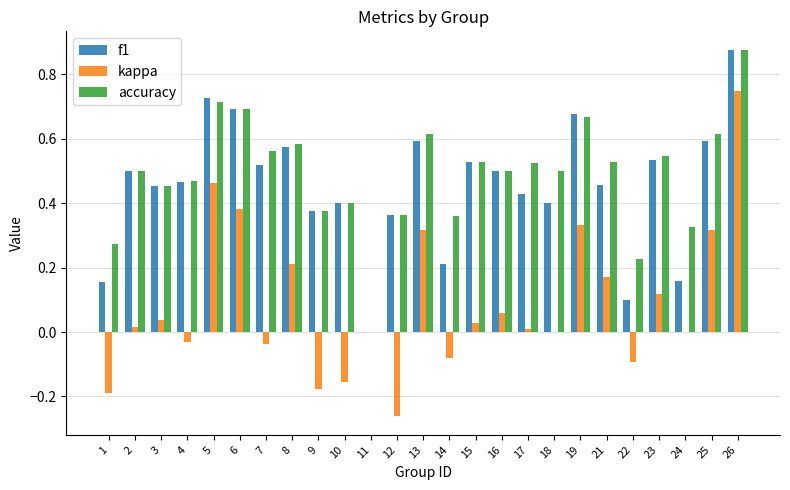

Is the value of kappa at 21 greater than the value of f1 at 21?

No